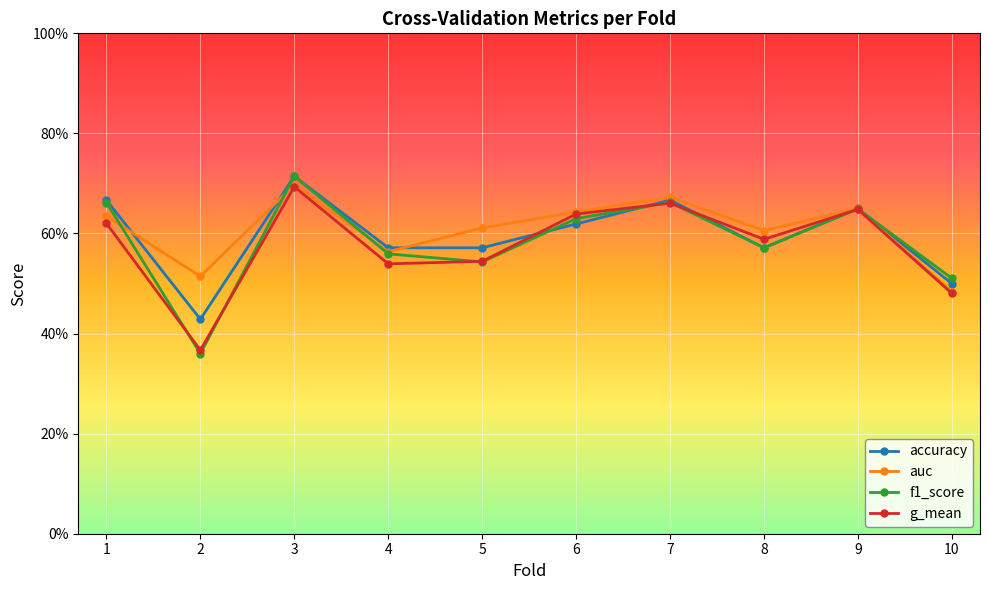

Is this an area chart (filled region under the line)?

No